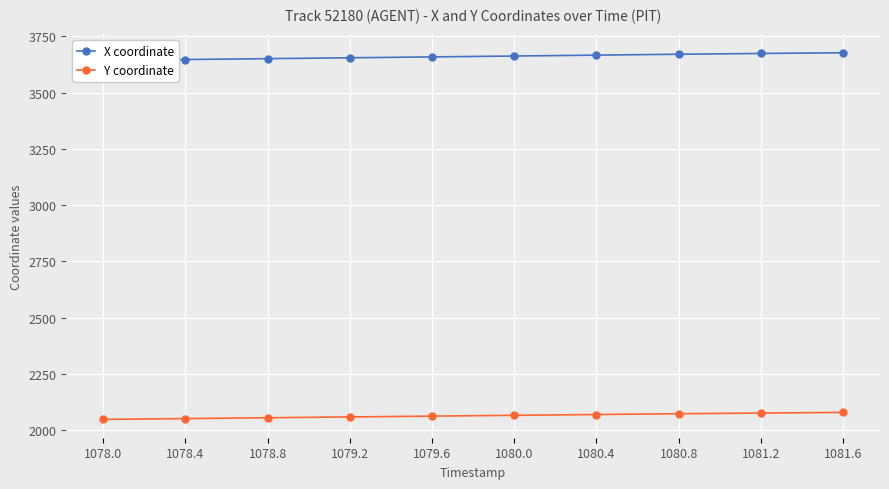

Which category has the highest value in the X coordinate series?

1081.6